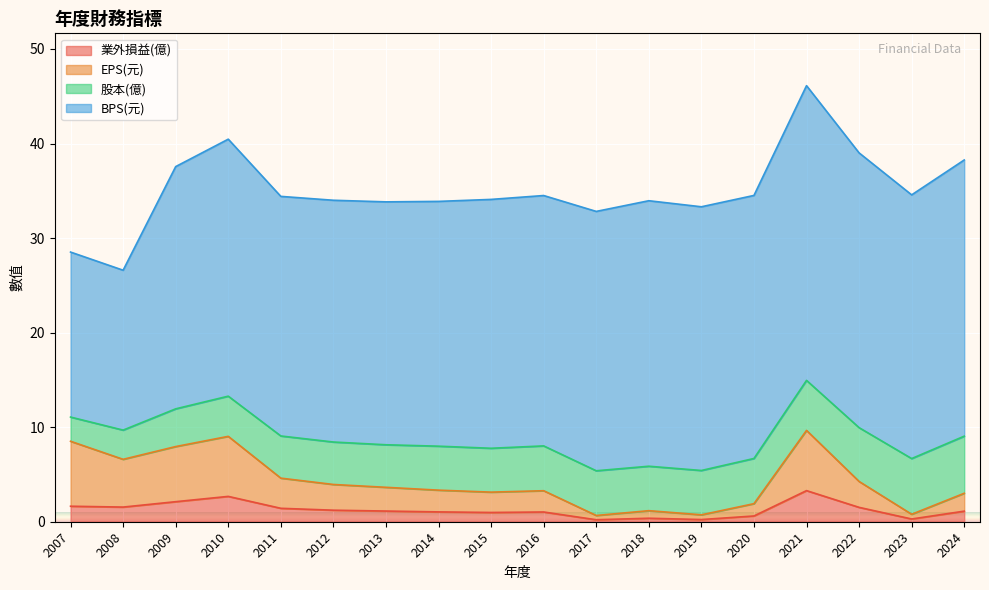

The EPS(元) series shows 1.9 at 2020. True or false?

True